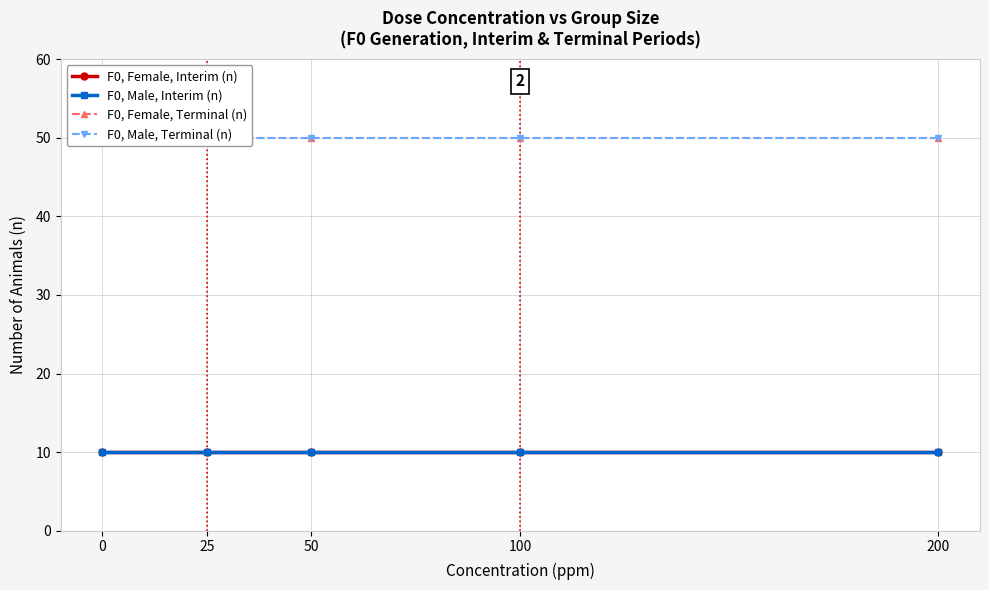

Reading left to right, transcribe all the data shown in this chart.

F0, Female, Interim (n): 10	10	10	10	10
F0, Male, Interim (n): 10	10	10	10	10
F0, Female, Terminal (n): 50	50	50	50	50
F0, Male, Terminal (n): 50	50	50	50	50